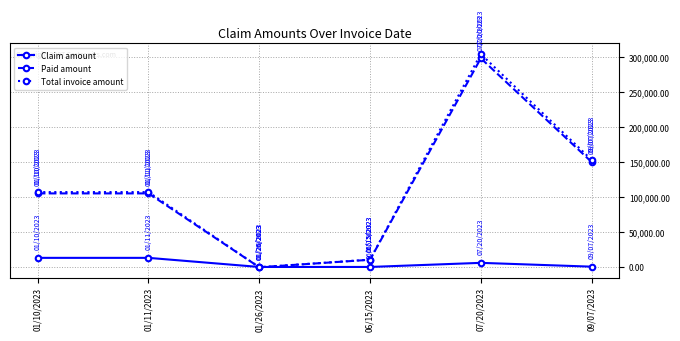

Which series has the widest spread of values?

Total invoice amount